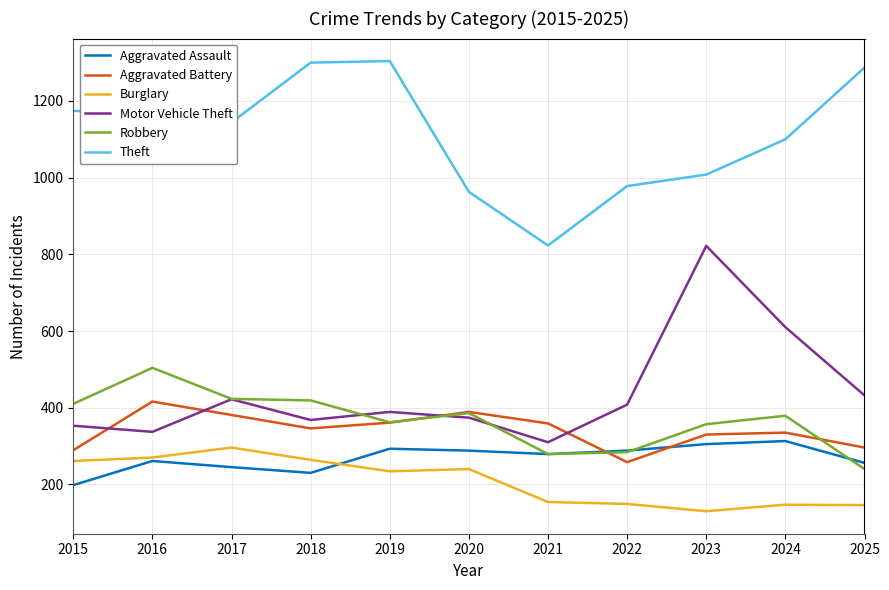

What is the spread (max minus min) of values at 2017?

899